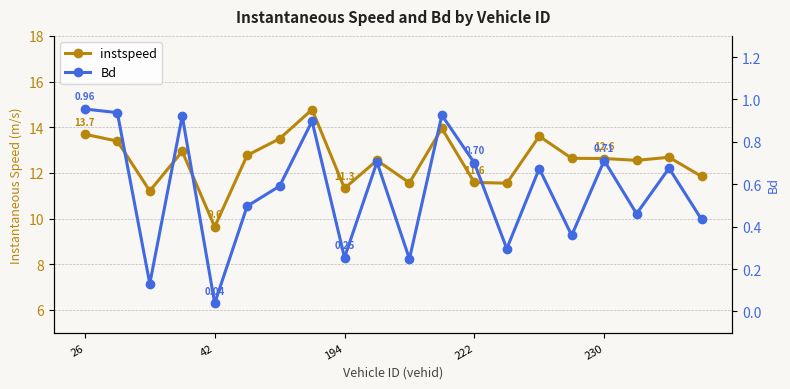

Is the value of Bd at 17 greater than the value of instspeed at 230?

No